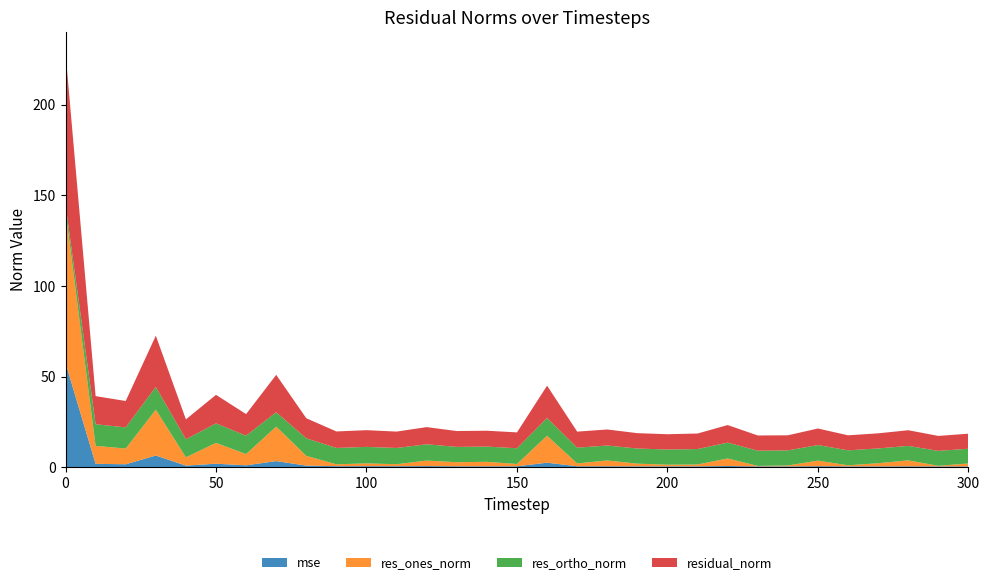

Reading right to left, extract all data points from this chart.

mse: 0.6	0.6	0.6	0.6	0.6	0.7	0.6	0.6	0.8	0.6	0.6	0.6	0.6	0.6	2.6	0.6	0.6	0.6	0.7	0.7	0.7	0.7	1.0	3.5	1.2	2.0	1.0	6.5	1.7	2.0	57.5
res_ones_norm: 1.6	0.3	3.3	1.7	0.6	3.1	0.5	0.3	4.2	1.0	0.9	1.5	3.2	1.6	14.9	1.3	2.5	2.2	3.0	1.1	1.5	1.0	5.4	19.0	6.2	11.5	4.6	25.3	8.7	9.9	83.7
res_ortho_norm: 8.1	8.2	8.0	8.1	8.3	8.6	8.3	8.4	8.7	8.5	8.4	8.3	8.2	8.7	9.8	8.7	8.4	8.5	9.0	9.0	9.1	9.0	9.7	7.9	10.2	10.7	10.0	12.5	11.7	11.9	3.5
residual_norm: 8.3	8.2	8.6	8.3	8.3	9.1	8.3	8.4	9.7	8.6	8.4	8.5	8.8	8.8	17.8	8.8	8.7	8.7	9.5	9.0	9.2	9.1	11.1	20.6	11.9	15.7	11.0	28.2	14.5	15.5	83.8